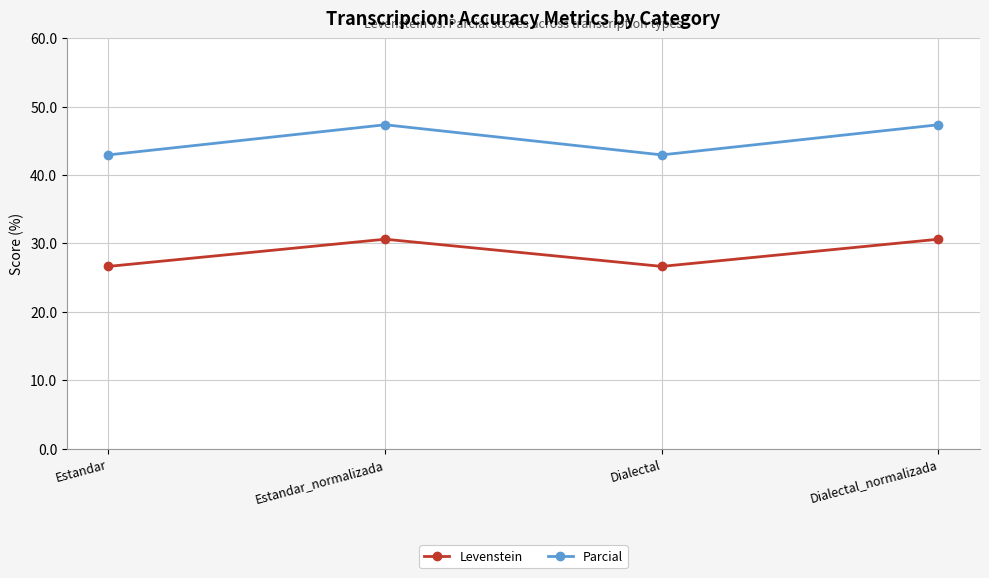

What is the value of the Levenstein point at the 3rd from the left?

26.6